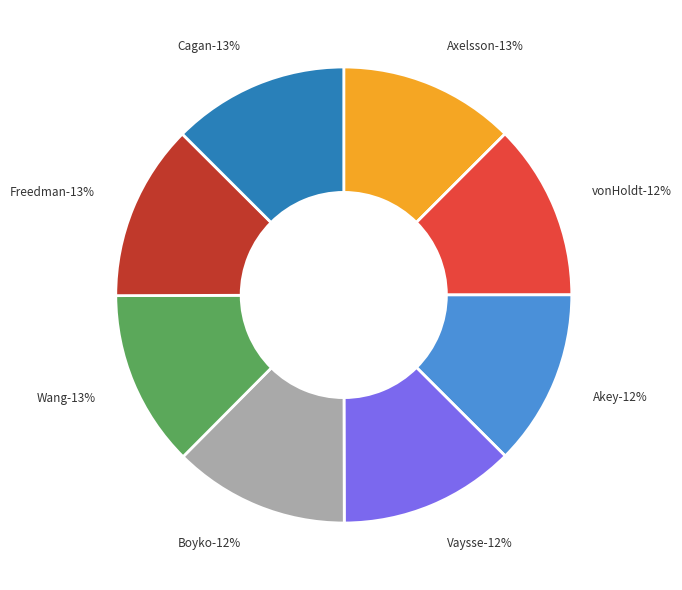

True or false: Vaysse accounts for 26% of the total.

False